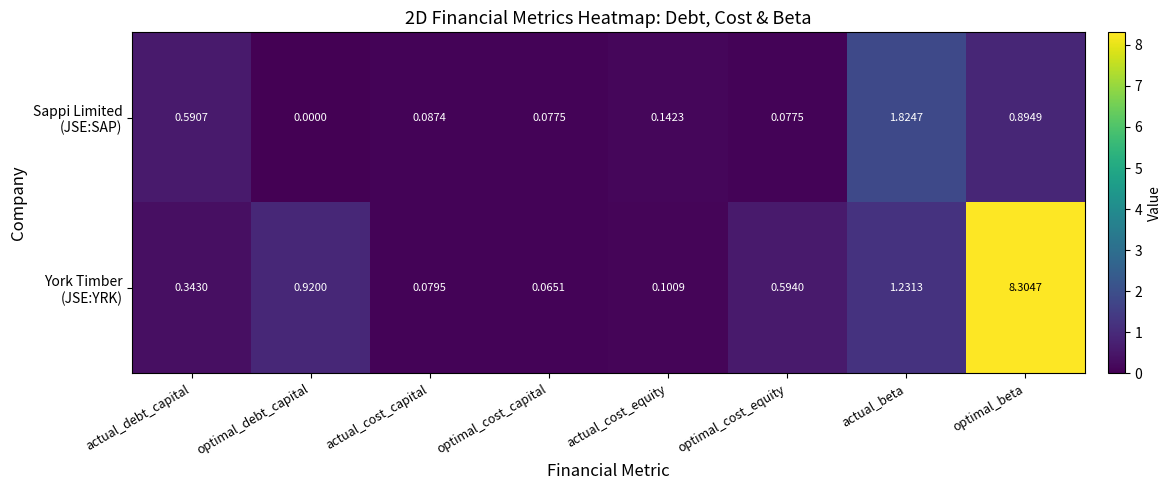

At which category is the sum across all series the highest?

optimal_beta